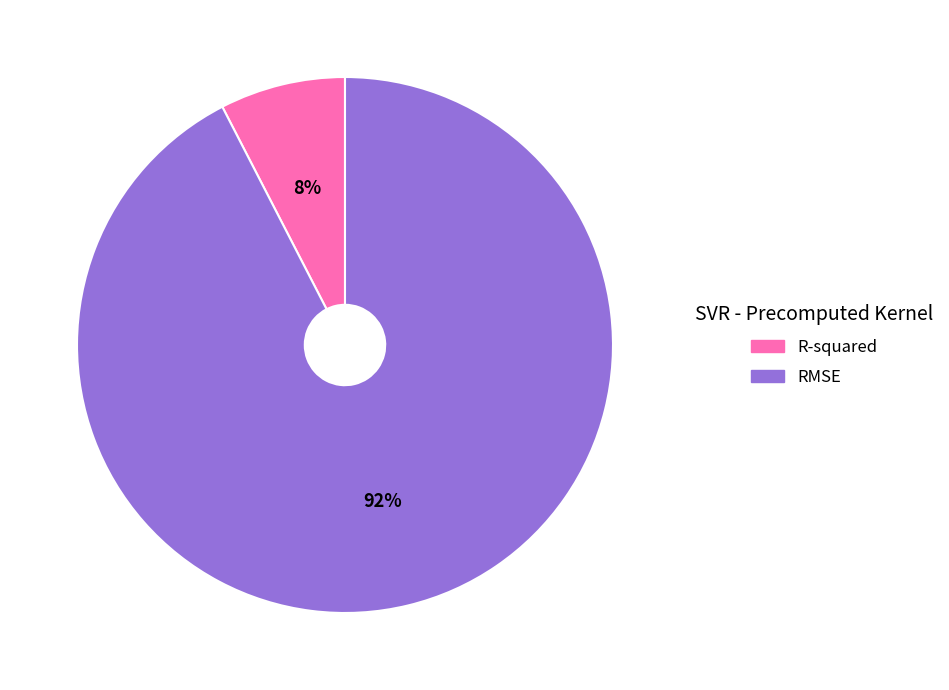

What is the smallest slice in the pie chart?

R-squared